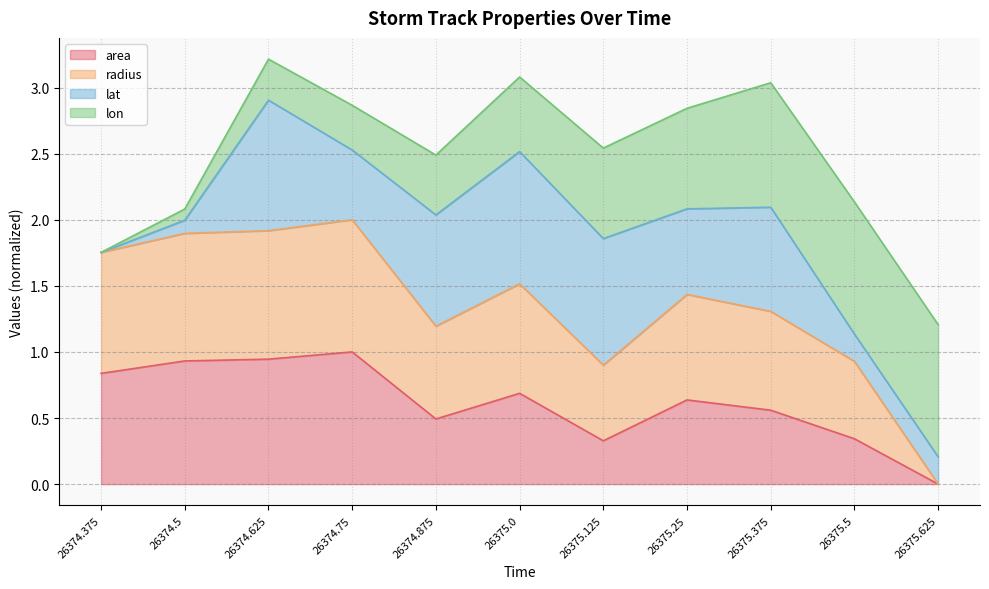

The area series shows 0.2 at 26375.5. True or false?

False